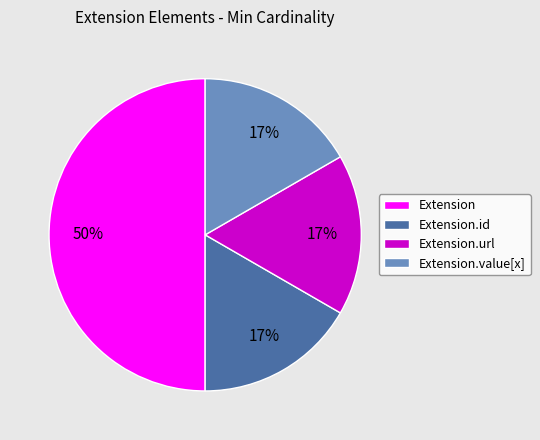

What is the largest slice in the pie chart?

Extension